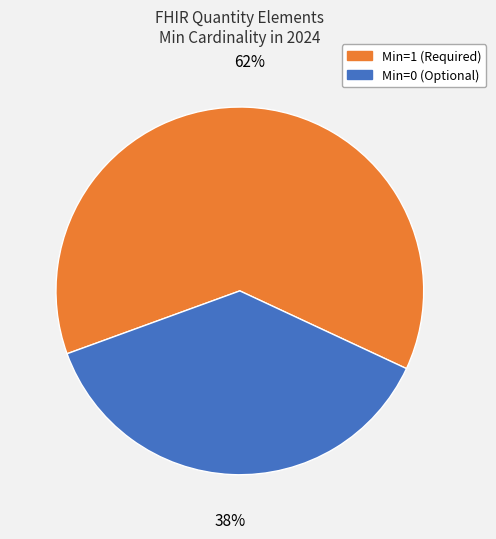

Is there a majority slice in this chart?

Yes